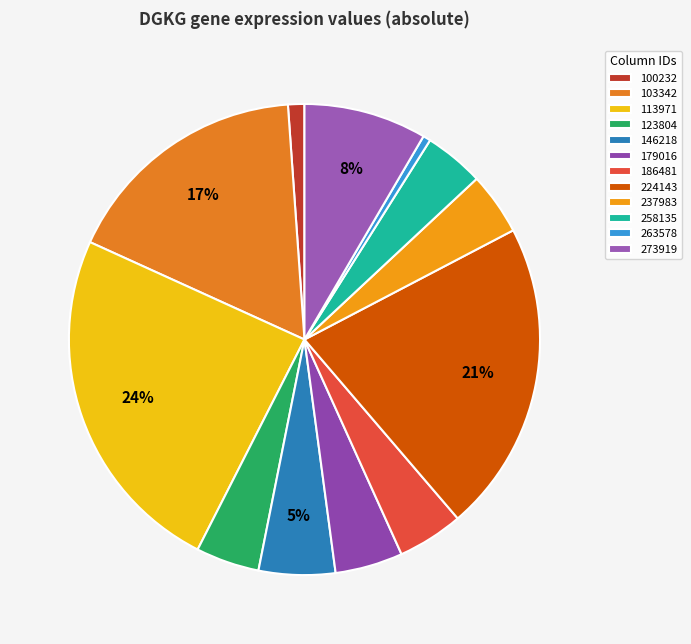

To the nearest percent, what is the combined percentage of 113971 and 123804?

29%